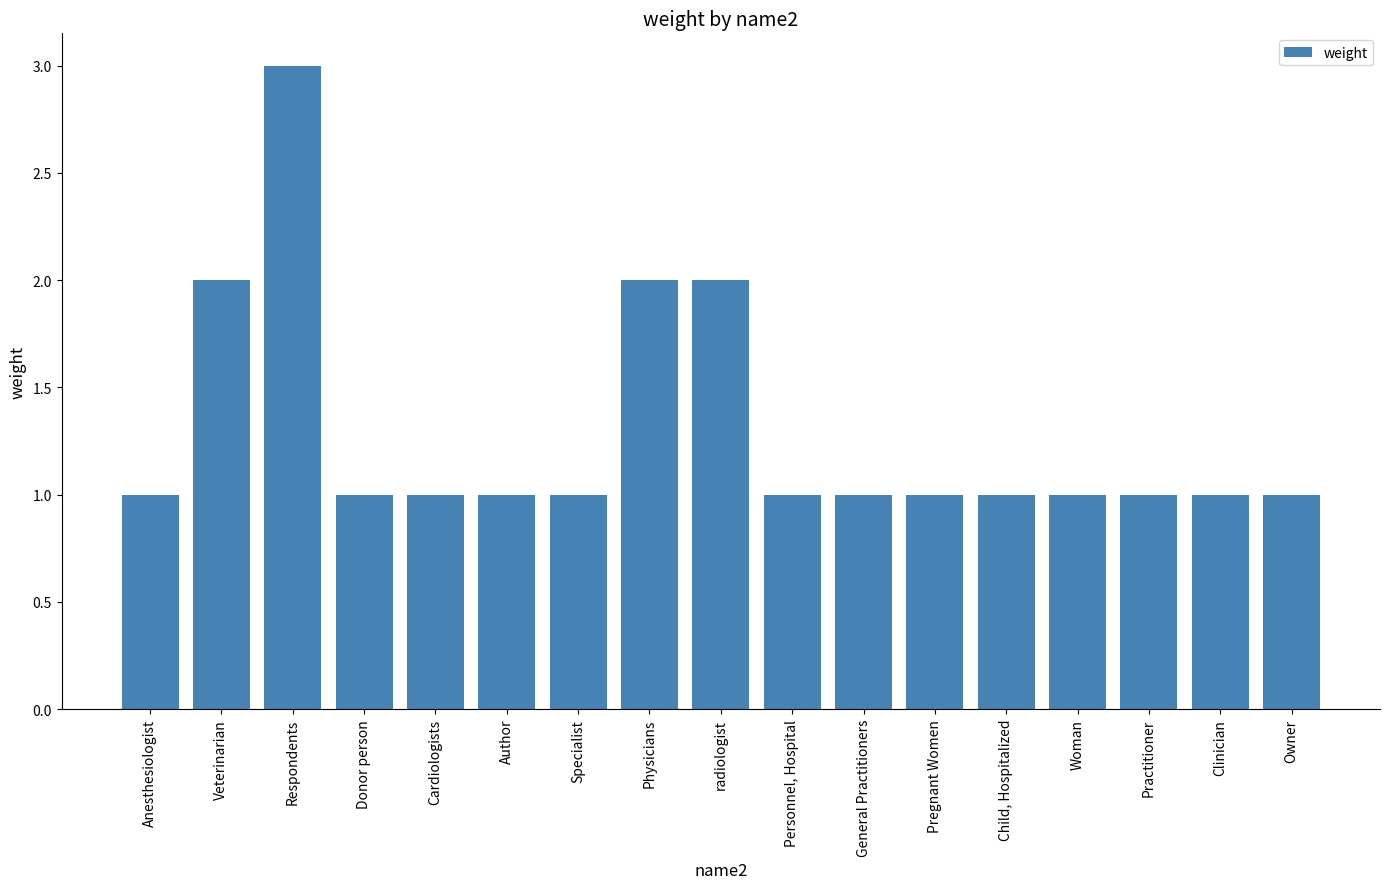

Reading right to left, list all the values displayed in this chart.

1	1	1	1	1	1	1	1	2	2	1	1	1	1	3	2	1